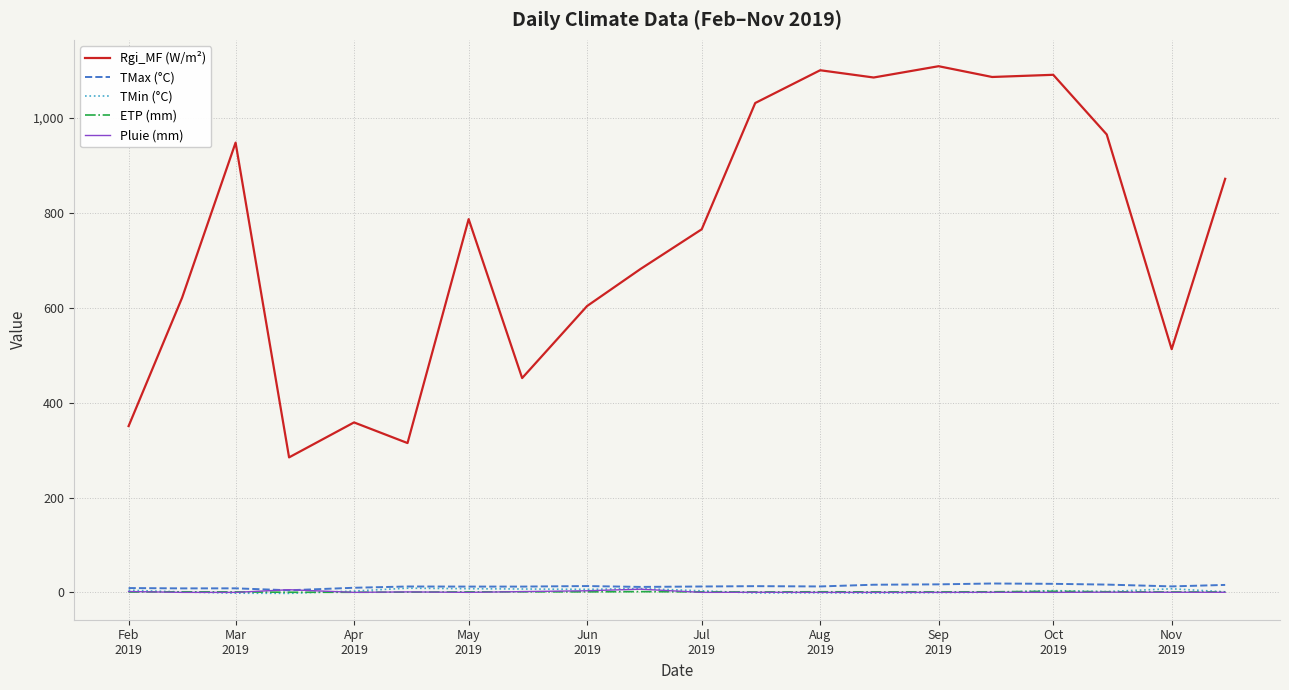

True or false: TMax (°C) and Rgi_MF (W/m²) cross at least once.

False